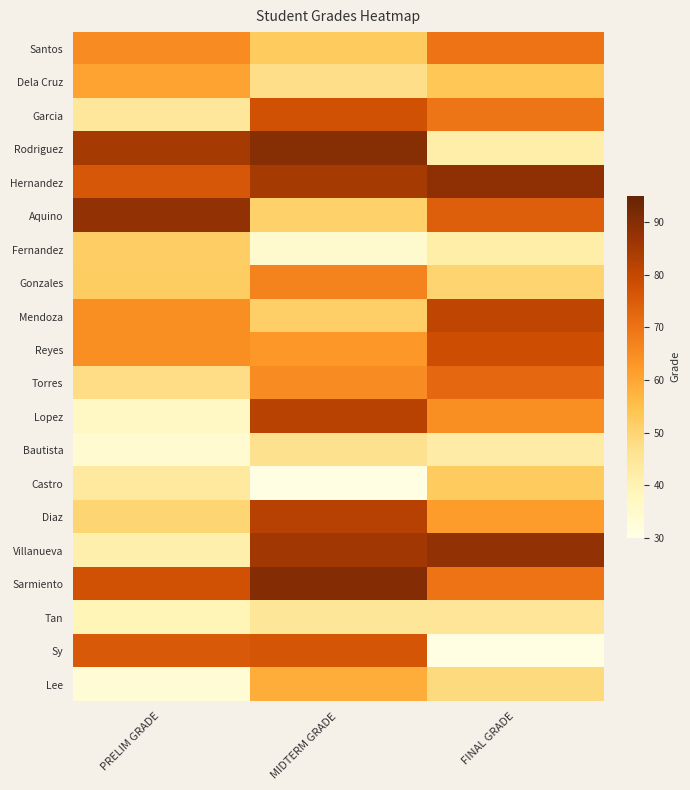

Reading left to right, extract all data points from this chart.

Santos: PRELIM GRADE=64.9	MIDTERM GRADE=52.4	FINAL GRADE=70.0
Dela Cruz: PRELIM GRADE=60.7	MIDTERM GRADE=47.3	FINAL GRADE=53.4
Garcia: PRELIM GRADE=44.5	MIDTERM GRADE=77.5	FINAL GRADE=69.4
Rodriguez: PRELIM GRADE=84.8	MIDTERM GRADE=89.9	FINAL GRADE=41.5
Hernandez: PRELIM GRADE=76.0	MIDTERM GRADE=84.7	FINAL GRADE=88.6
Aquino: PRELIM GRADE=88.1	MIDTERM GRADE=50.9	FINAL GRADE=74.2
Fernandez: PRELIM GRADE=51.7	MIDTERM GRADE=34.7	FINAL GRADE=41.7
Gonzales: PRELIM GRADE=51.8	MIDTERM GRADE=66.7	FINAL GRADE=50.1
Mendoza: PRELIM GRADE=64.6	MIDTERM GRADE=51.6	FINAL GRADE=80.7
Reyes: PRELIM GRADE=64.7	MIDTERM GRADE=63.0	FINAL GRADE=78.4
Torres: PRELIM GRADE=47.5	MIDTERM GRADE=65.2	FINAL GRADE=72.2
Lopez: PRELIM GRADE=36.4	MIDTERM GRADE=82.0	FINAL GRADE=64.7
Bautista: PRELIM GRADE=34.4	MIDTERM GRADE=46.6	FINAL GRADE=42.3
Castro: PRELIM GRADE=43.6	MIDTERM GRADE=30.3	FINAL GRADE=52.5
Diaz: PRELIM GRADE=49.9	MIDTERM GRADE=82.3	FINAL GRADE=61.9
Villanueva: PRELIM GRADE=41.1	MIDTERM GRADE=85.6	FINAL GRADE=87.8
Sarmiento: PRELIM GRADE=77.3	MIDTERM GRADE=90.0	FINAL GRADE=70.1
Tan: PRELIM GRADE=39.0	MIDTERM GRADE=44.8	FINAL GRADE=45.1
Sy: PRELIM GRADE=75.5	MIDTERM GRADE=76.5	FINAL GRADE=30.6
Lee: PRELIM GRADE=33.5	MIDTERM GRADE=58.5	FINAL GRADE=48.4